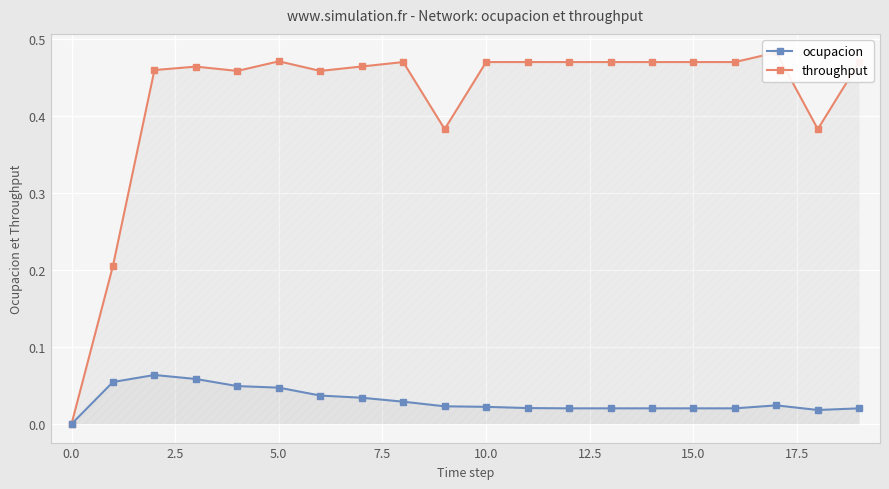

Rank the series by their maximum value, from lowest to highest.

ocupacion, throughput